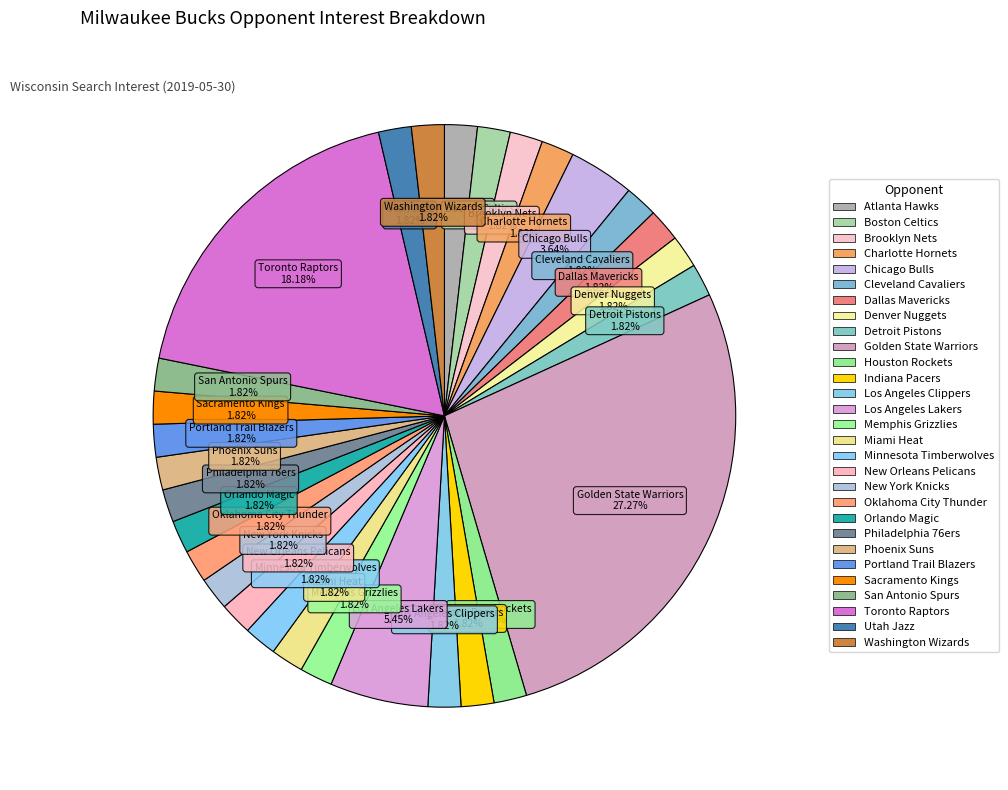

Does Atlanta Hawks account for over 50% of the chart?

No